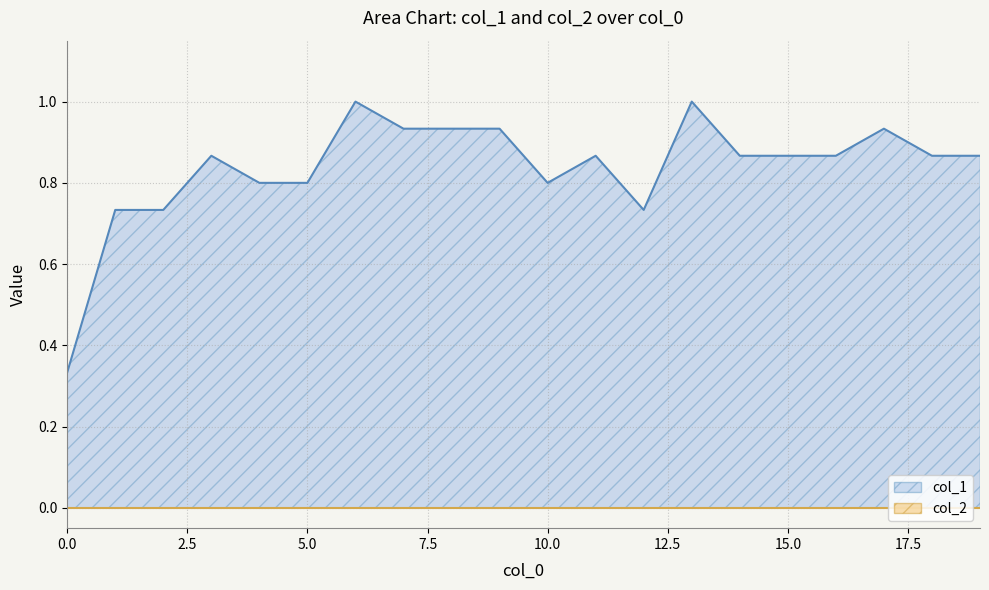

What is the value of the 16th point from the left?

0.9